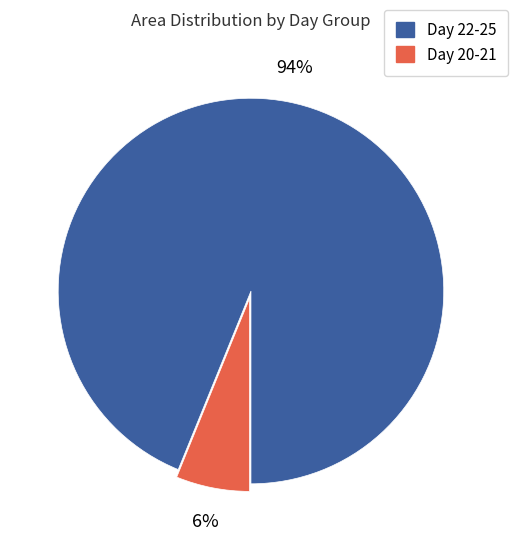

To the nearest percent, what is the average slice percentage?

50%